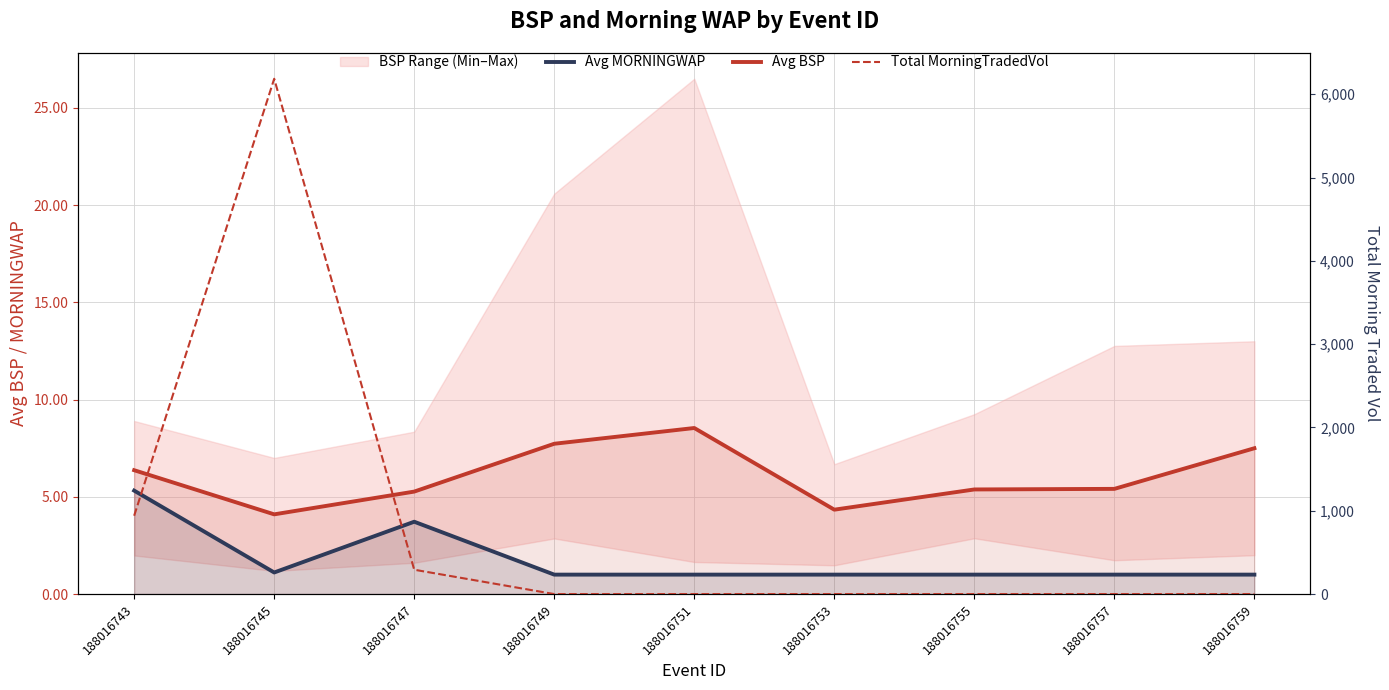

True or false: Avg BSP has a value of 3.8 at 188016759.

False